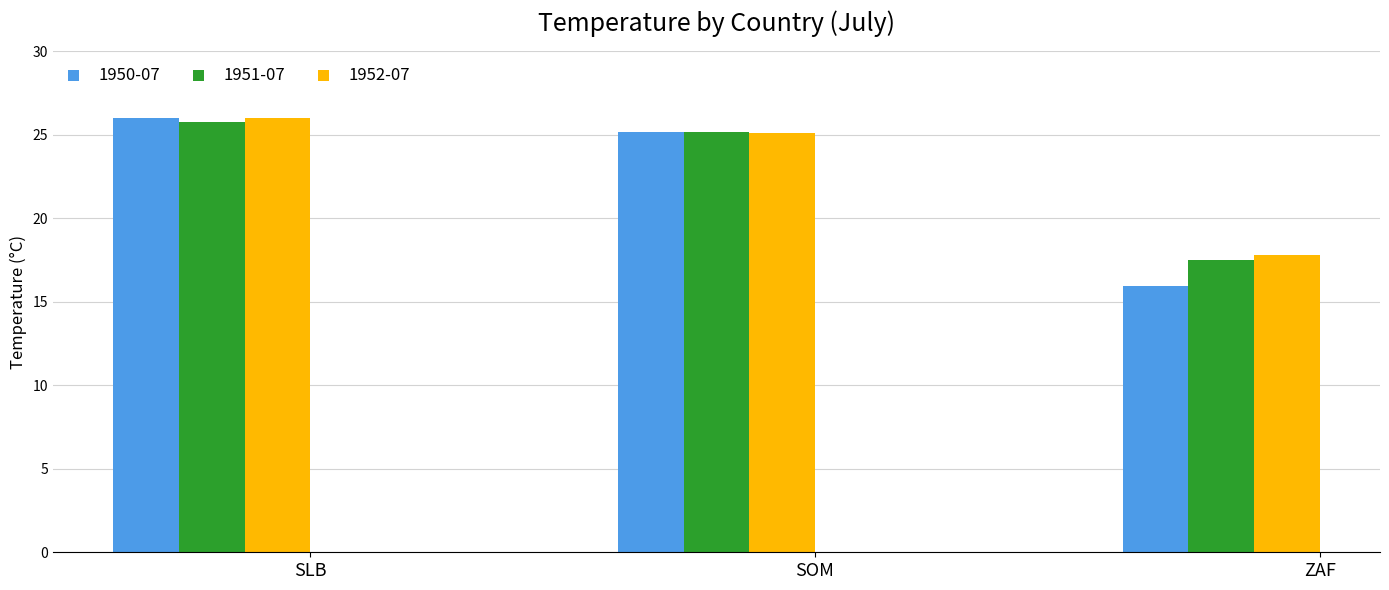

The value of 1950-07 at SLB is 26.0. True or false?

True